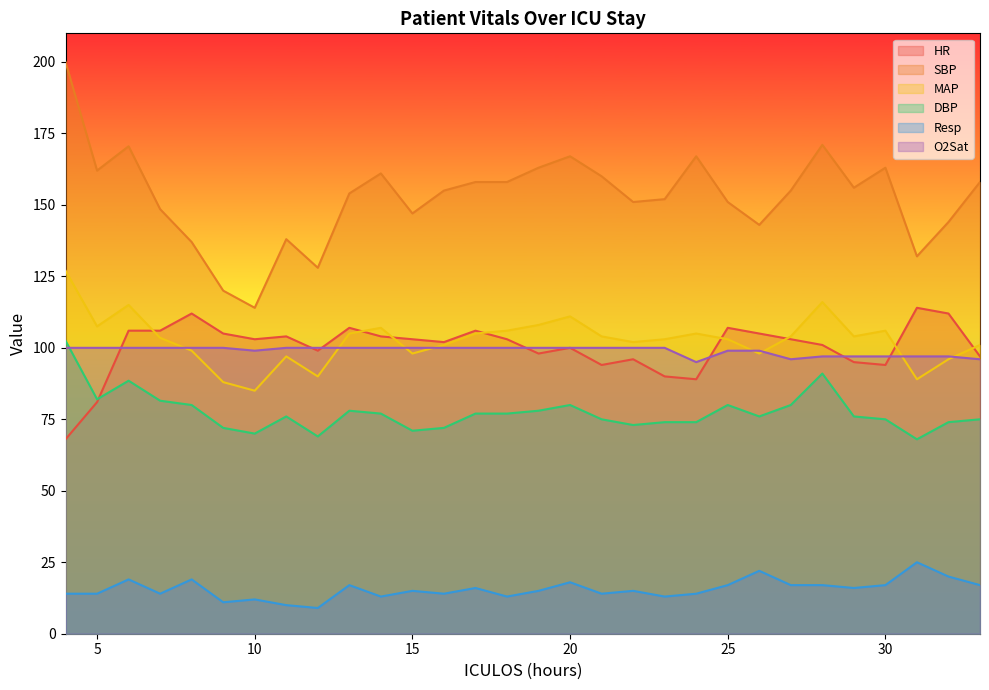

Where is the first local maximum for DBP?

6